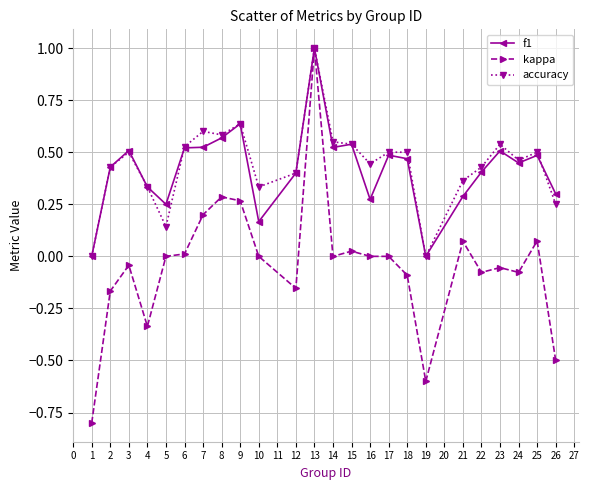

What is the smallest value displayed?

-0.8